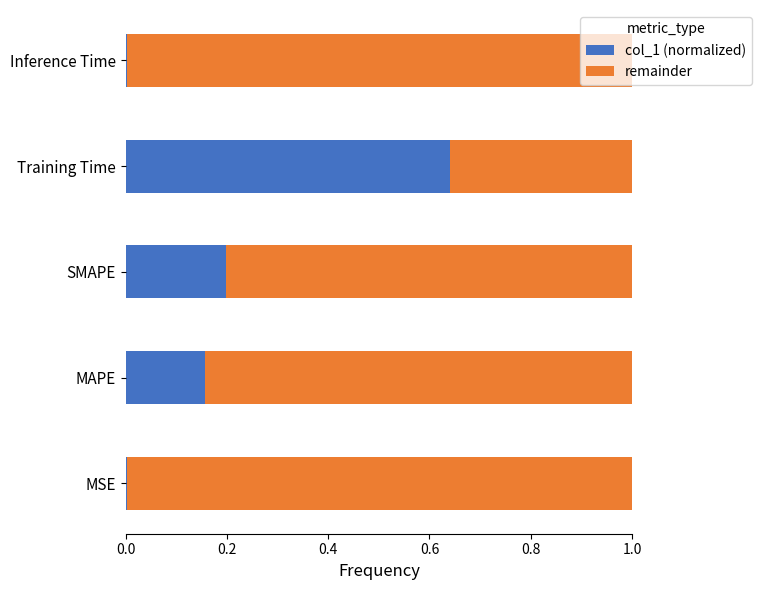

The col_1 (normalized) series shows 0.1 at SMAPE. True or false?

False